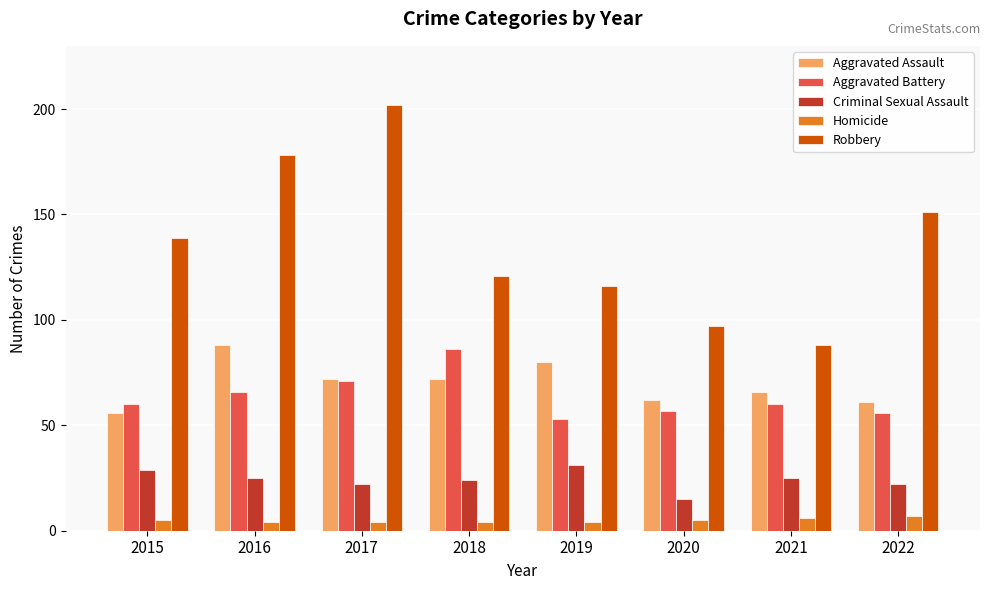

Which category has the highest value in the Criminal Sexual Assault series?

2019